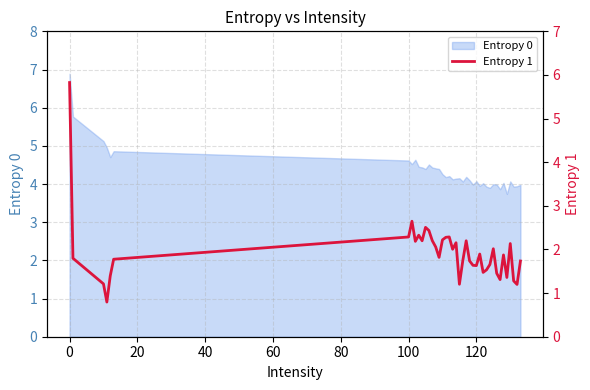

How many points are lower than both their immediate neighbors (excluding endpoints)?

11